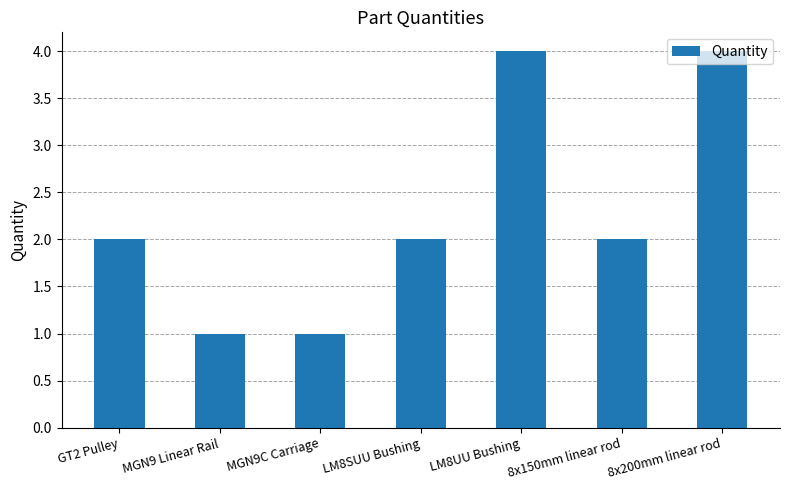

What position from the right is 8x150mm linear rod?

2